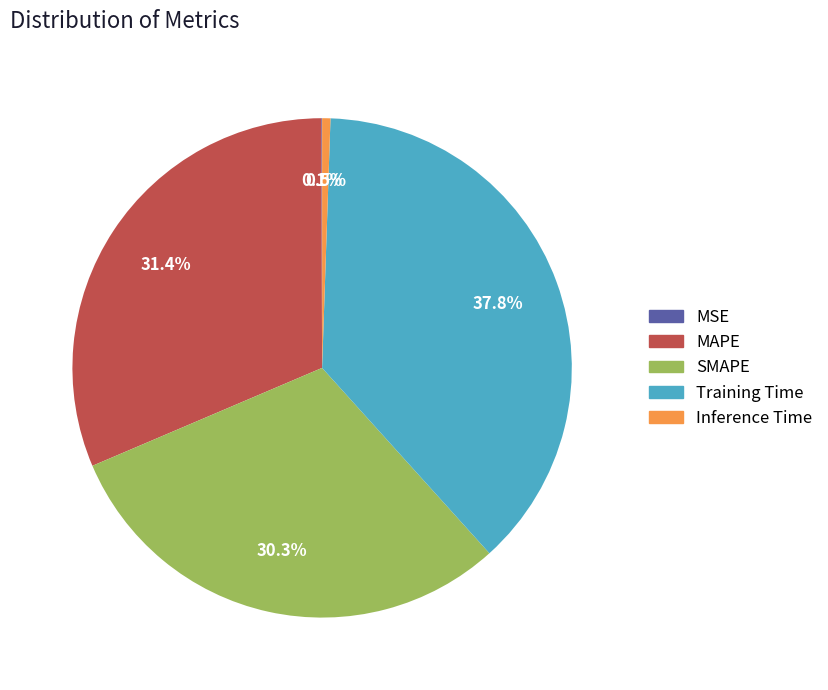

What is the largest slice in the pie chart?

Training Time